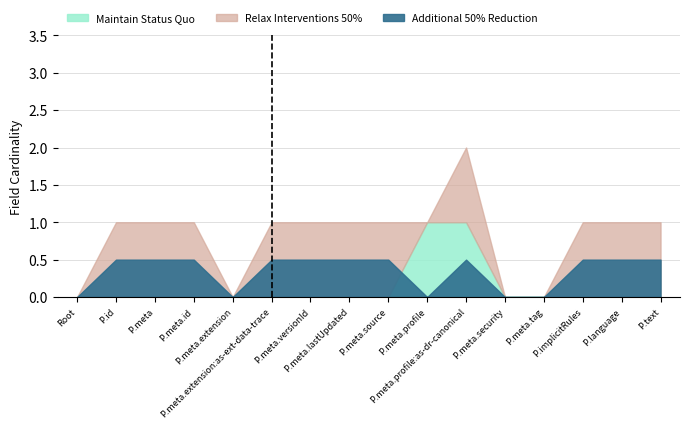

True or false: Maintain Status Quo has more than 2 points higher than both neighbors.

False